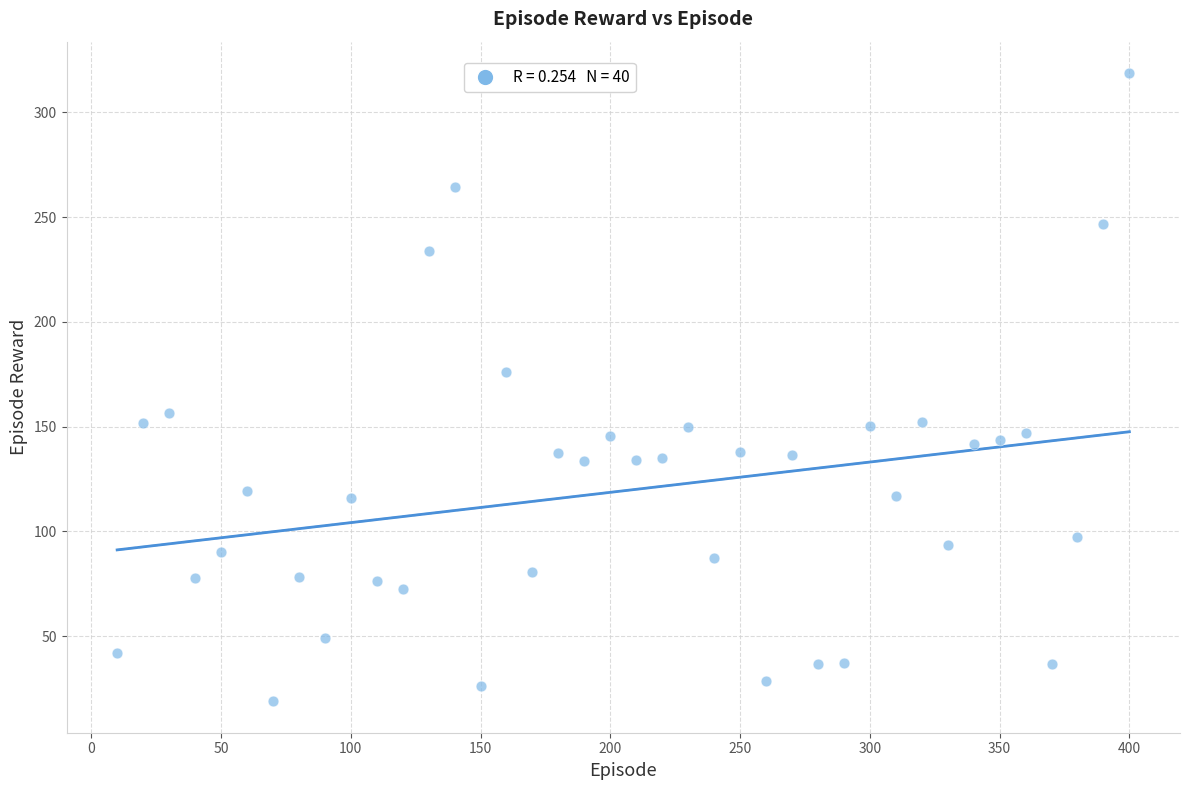

What Y value in the scatter plot is closest to 168?

176.2